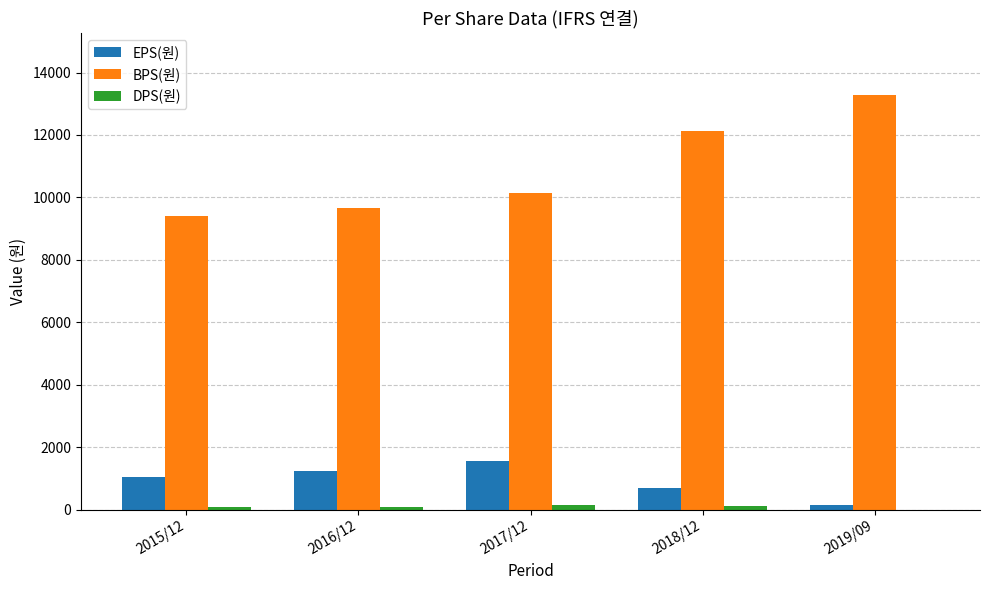

What is the sum of all EPS(원) values?

4653